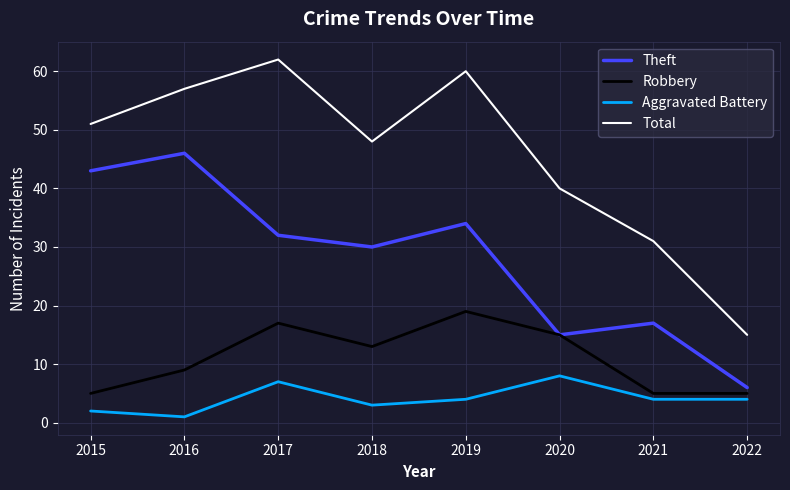

How many values in the Total series are below 51?

4